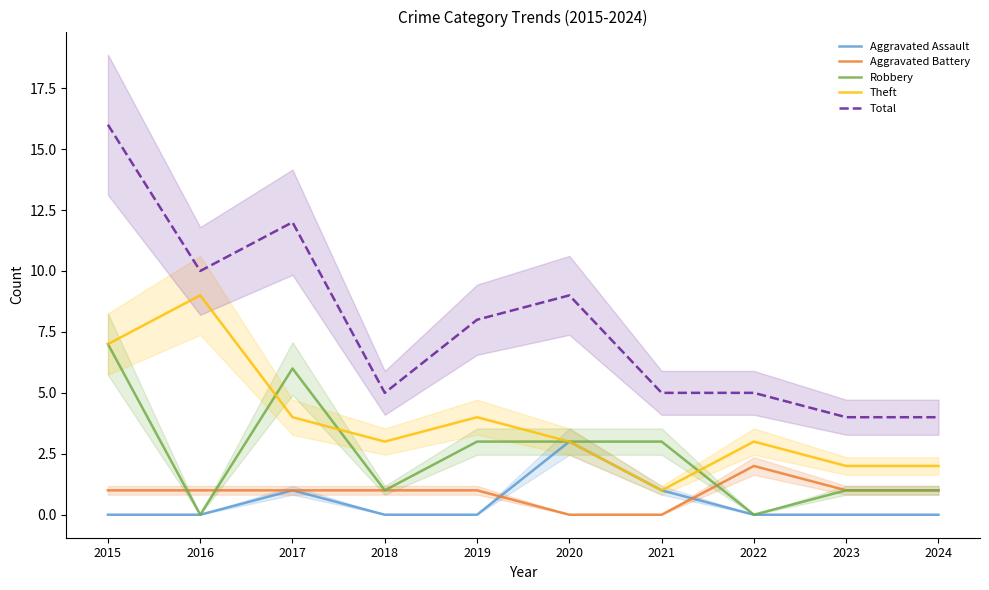

Which label corresponds to the largest value in the chart?

2015